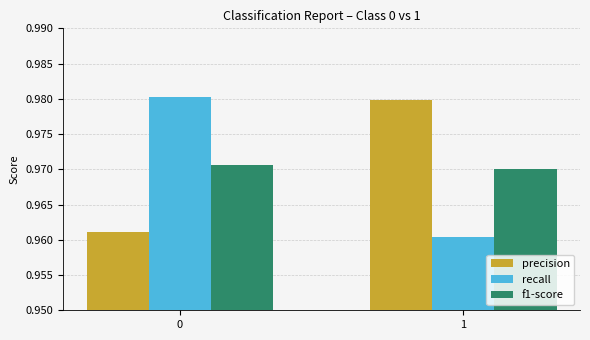

What is the sum of all f1-score values?

1.9